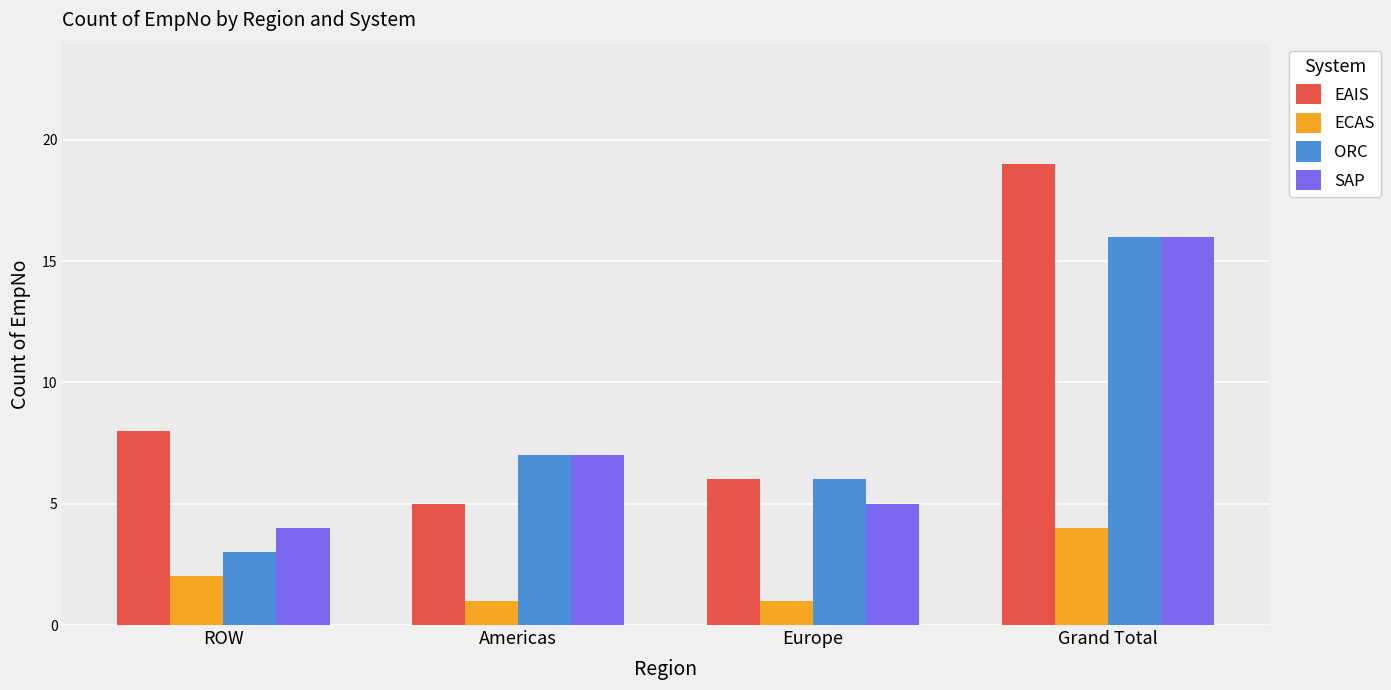

What position from the left is Americas?

2